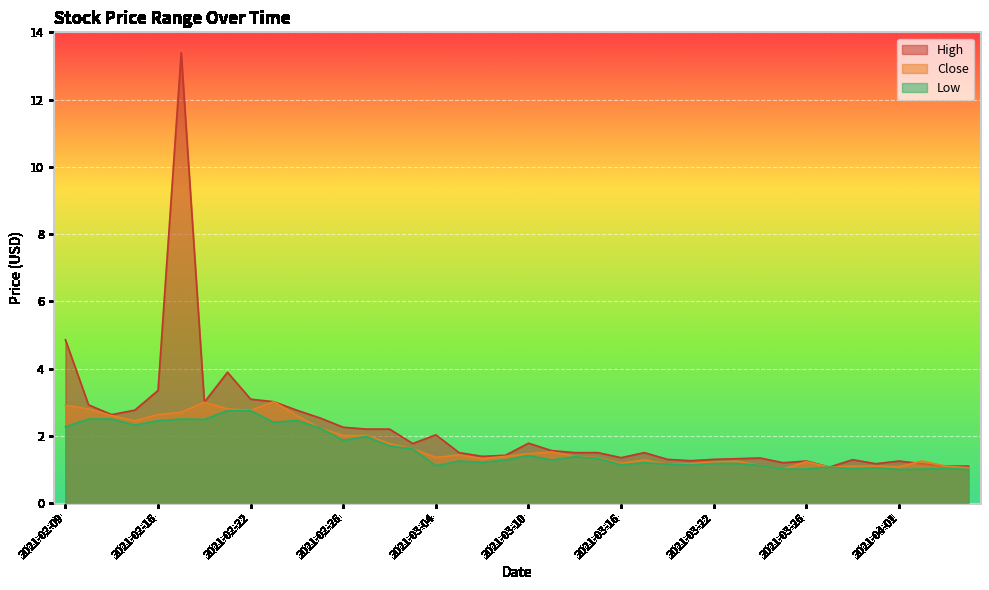

Rank the series by their average value, from highest to lowest.

High, Close, Low